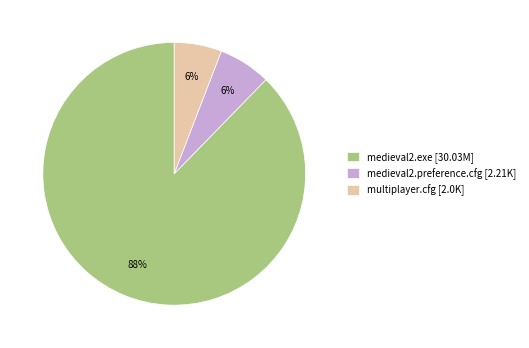

Is there any slice that represents more than half of the pie?

Yes